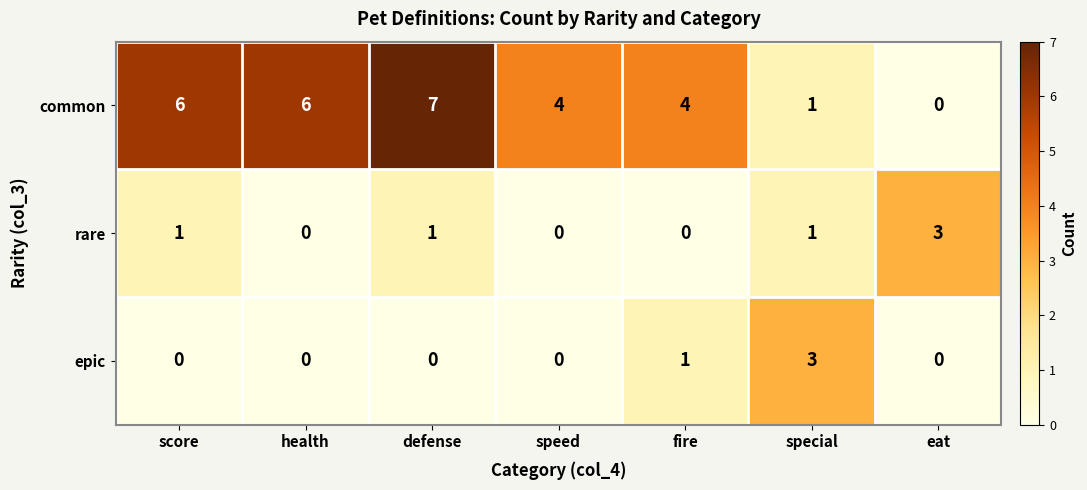

What is the average value of the common series?

4